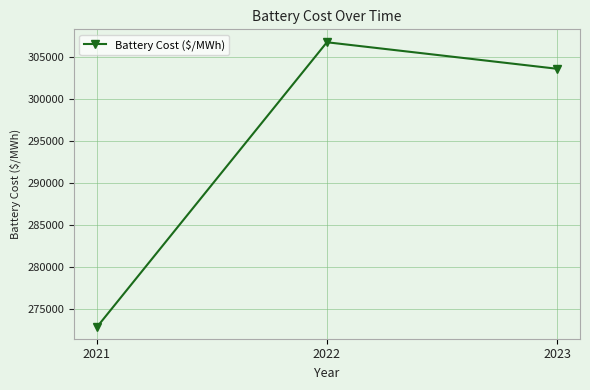

The chart shows a value of 532941.4 at 2023. True or false?

False